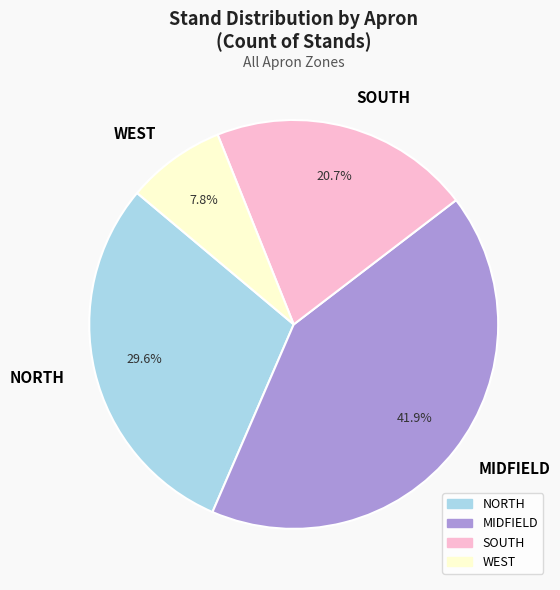

Approximately how many times larger is the value at MIDFIELD compared to NORTH?

1.4